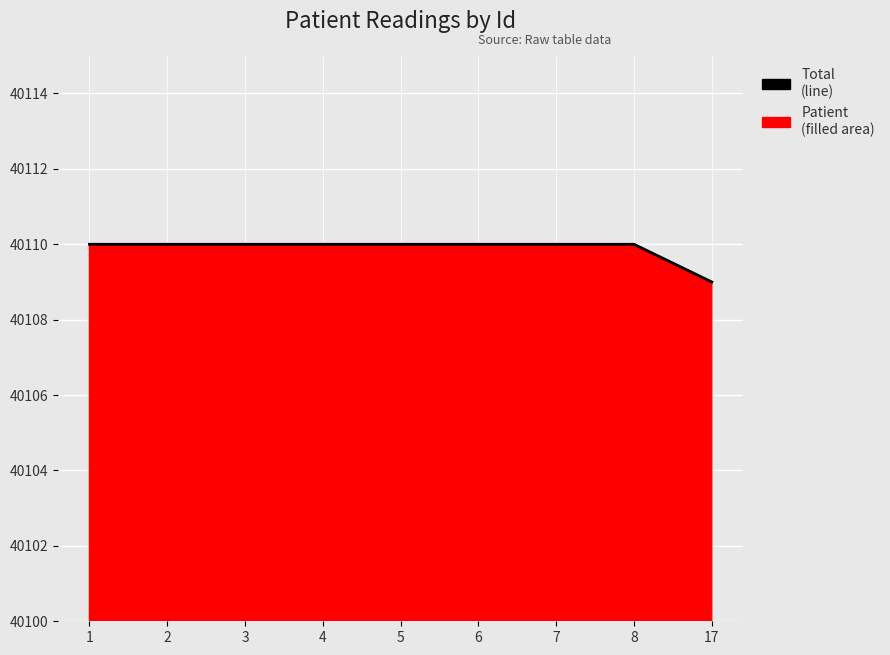

The chart shows a value of 40110 at 3. True or false?

True